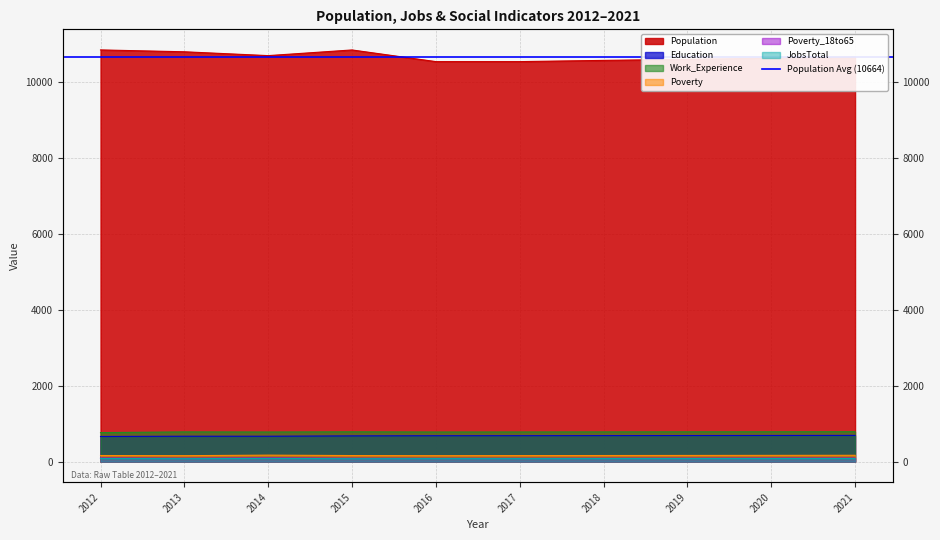

What is the spread (max minus min) of values at 2017?

10452